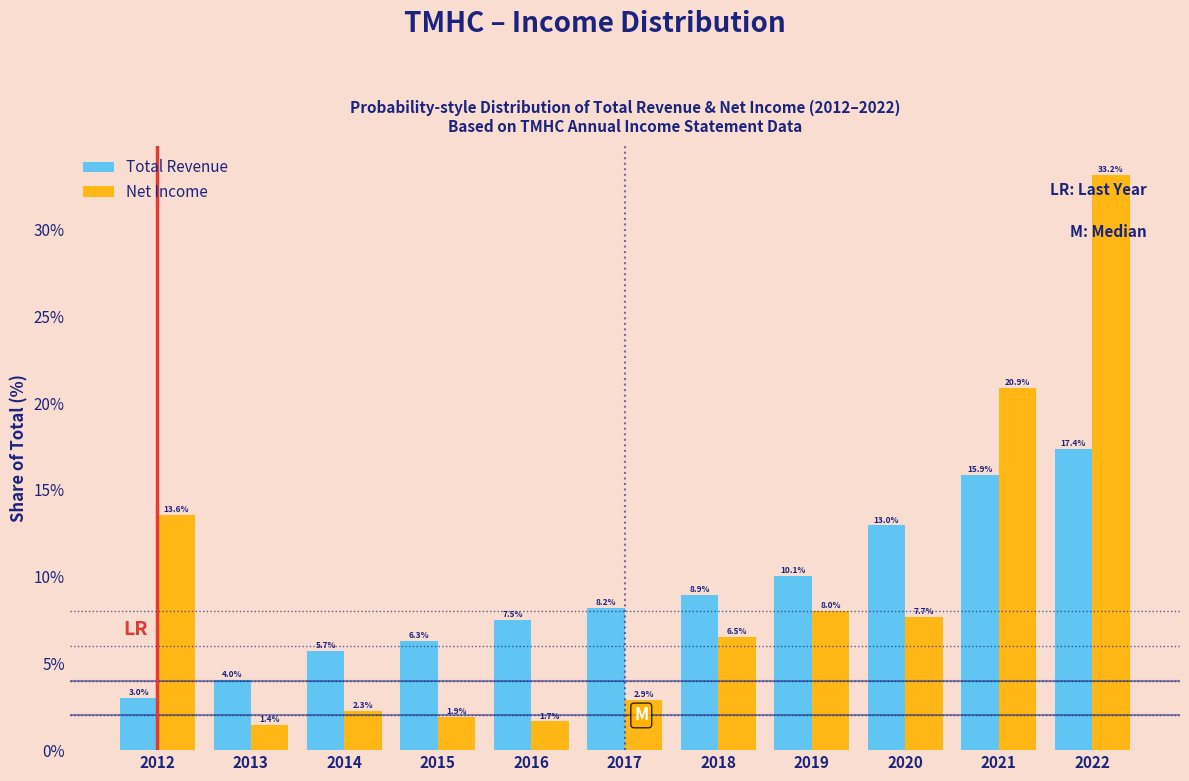

Reading left to right, list all the values displayed in this chart.

Total Revenue: 2012=3.0	2013=4.0	2014=5.7	2015=6.3	2016=7.5	2017=8.2	2018=8.9	2019=10.1	2020=13.0	2021=15.9	2022=17.4
Net Income: 2012=13.6	2013=1.4	2014=2.3	2015=1.9	2016=1.7	2017=2.9	2018=6.5	2019=8.0	2020=7.7	2021=20.9	2022=33.2